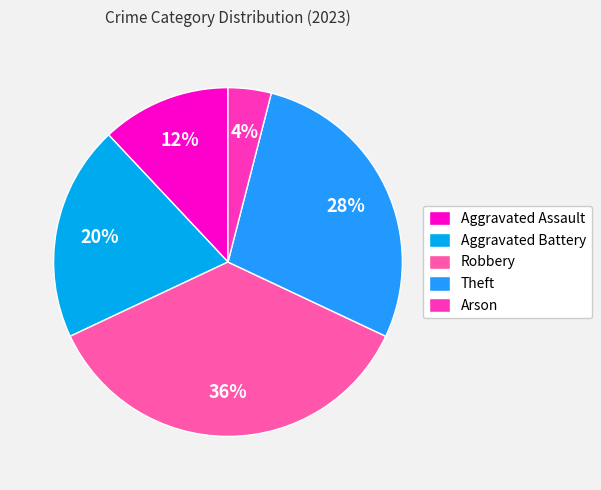

How many segments does this pie chart have?

5